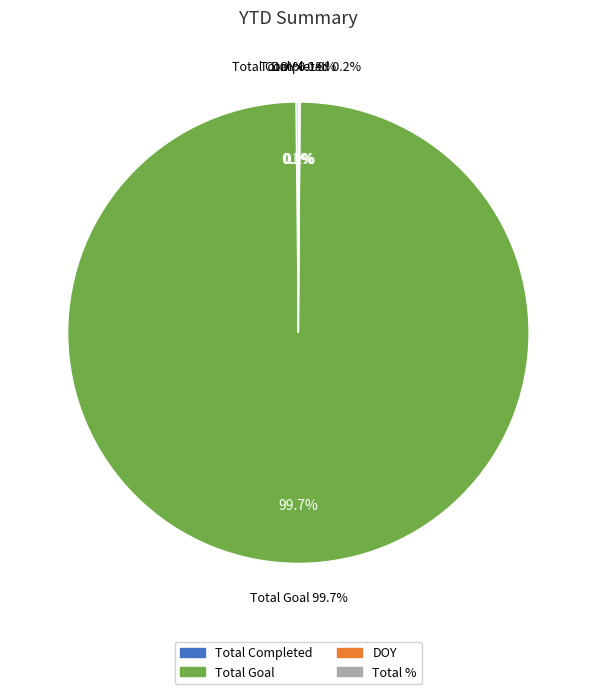

Count the number of slices in the pie.

4